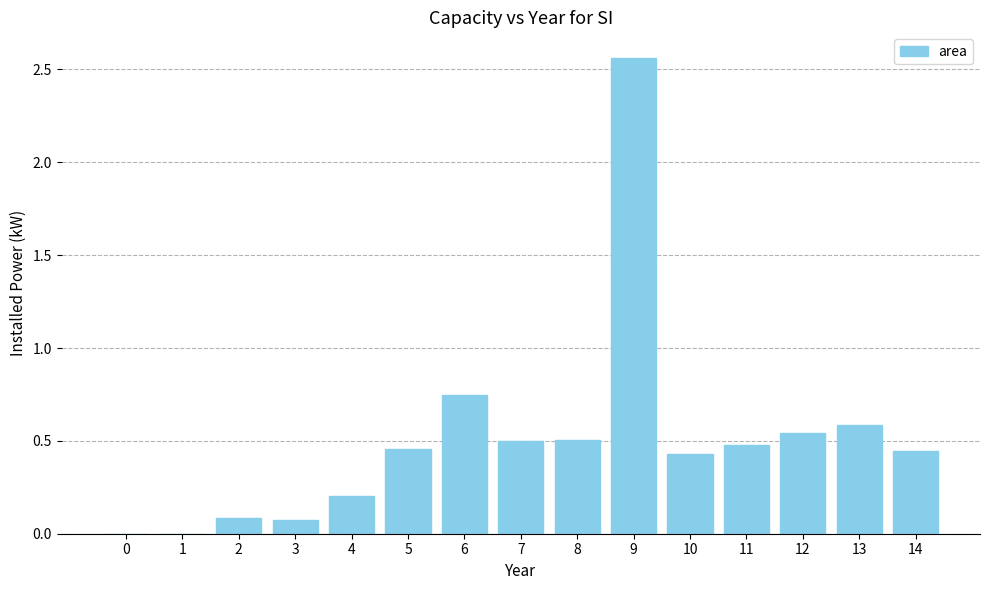

The chart shows a value of 0.8 at 5. True or false?

False